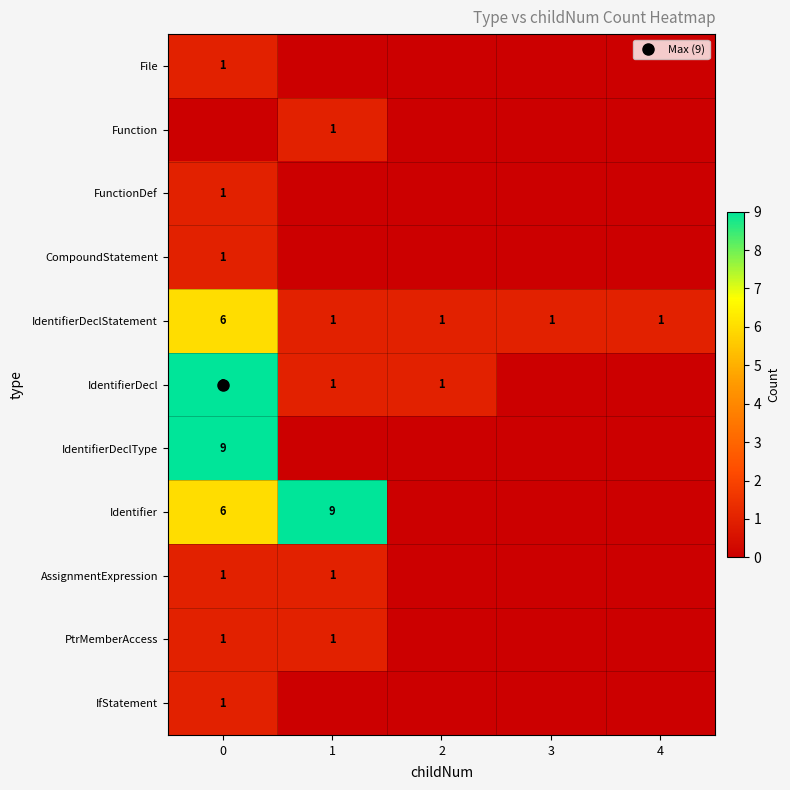

Rank the categories by IdentifierDeclStatement value from highest to lowest.

0, 1, 2, 3, 4